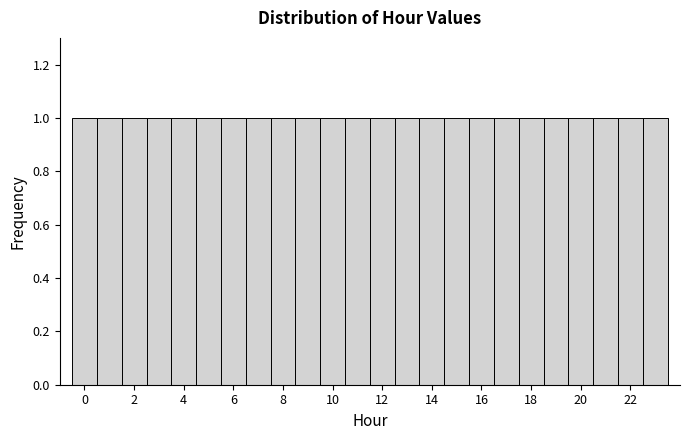

What is the height of the bar covering 19.5 to 20.5 on the x-axis? Neither the bar edges nor the heights are printed on the chart, so give them approximately, as read against the axes.

1